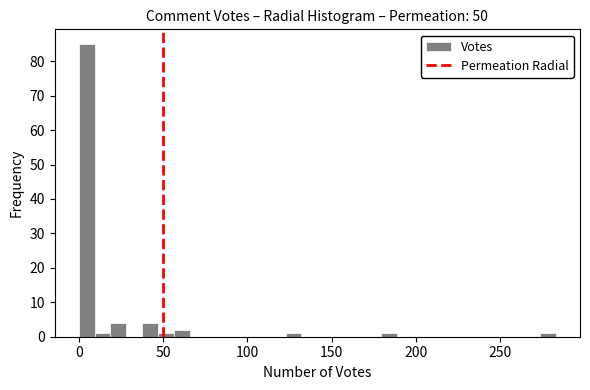

Around what value on the x-axis is the tallest bar? Give the approximate position of its centre, as read against the axis.

5